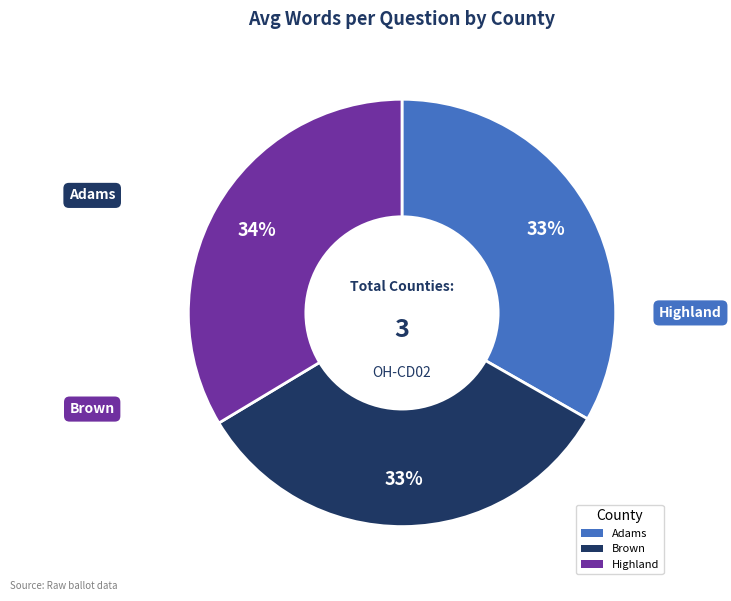

To the nearest percent, what portion does Highland represent?

34%